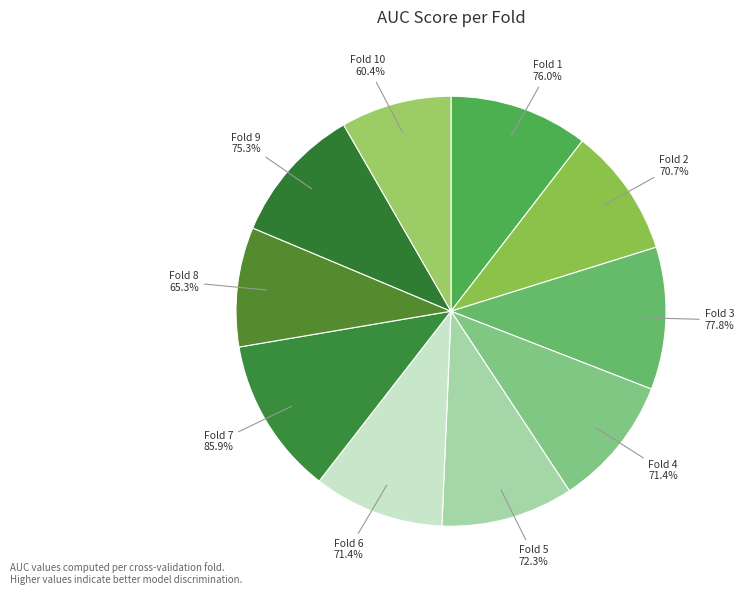

Count the number of slices in the pie.

10